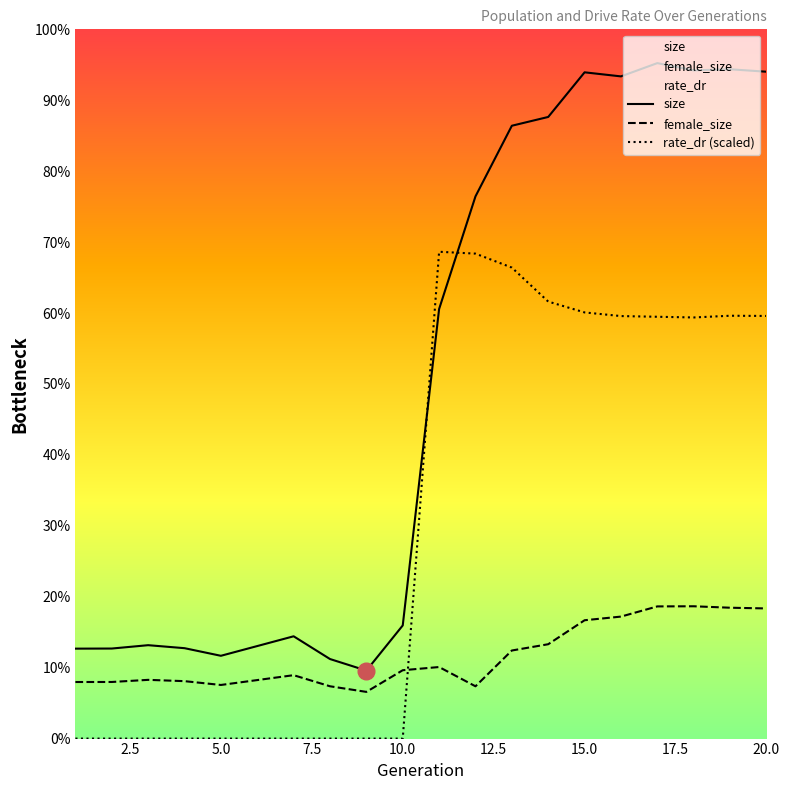

What are all the series names shown in the legend?

size, female_size, rate_dr (scaled)